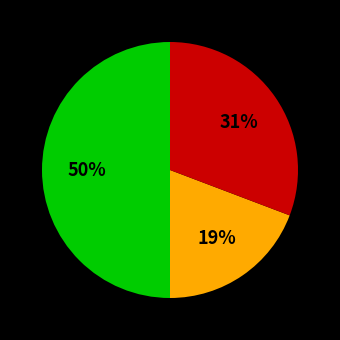

To the nearest percent, what is the average slice percentage?

33%